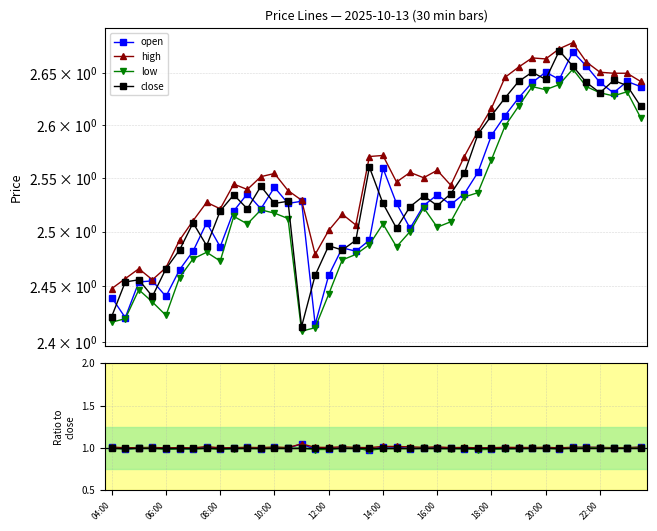

Does the chart have visible grid lines?

Yes